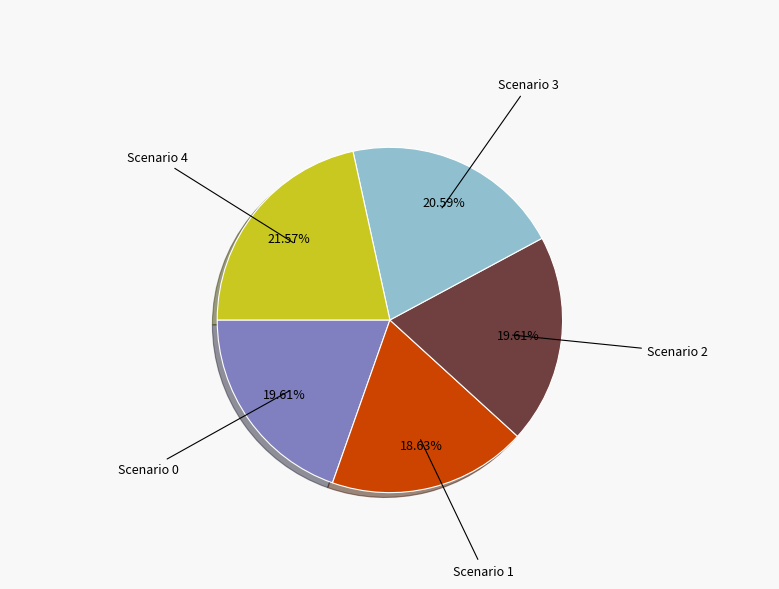

Does any single category account for the majority?

No